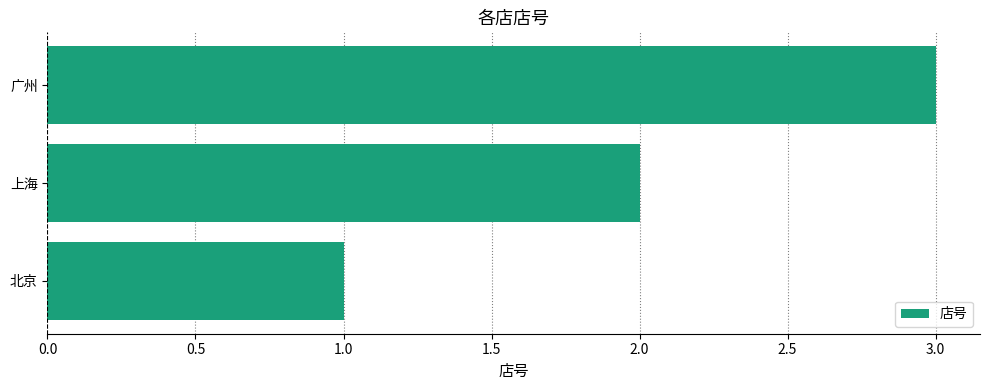

The chart shows a value of 1 at 上海. True or false?

False